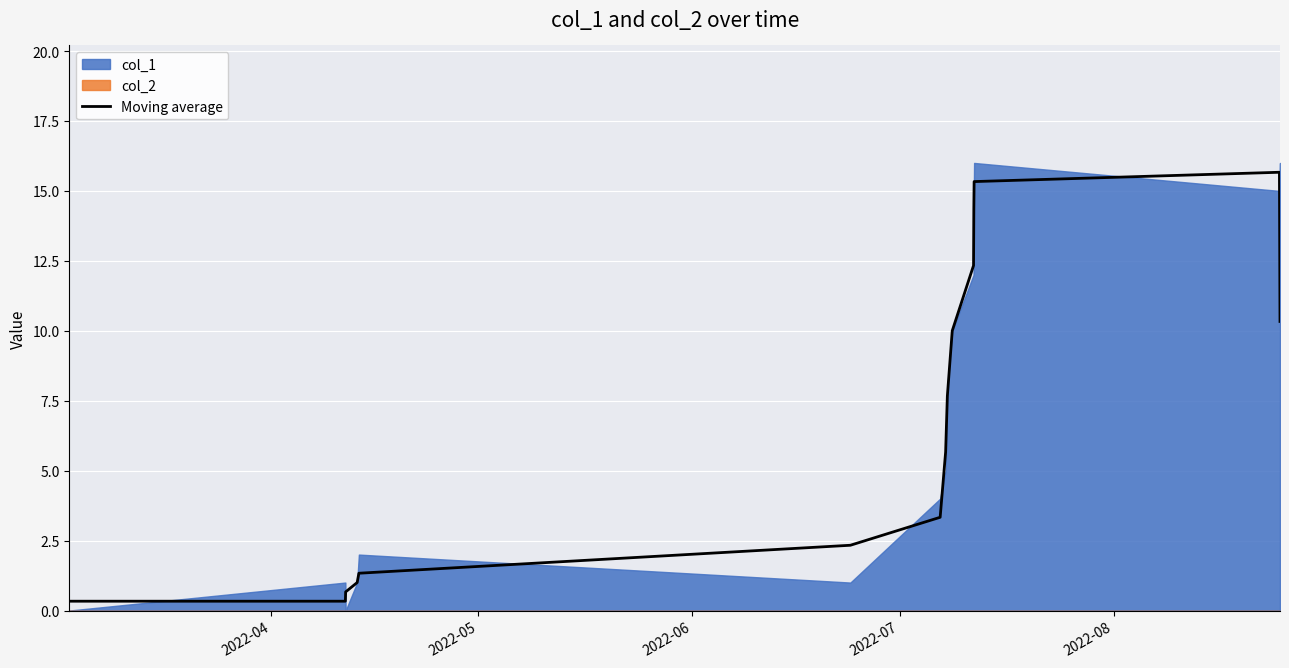

How many data points does each series have?

15